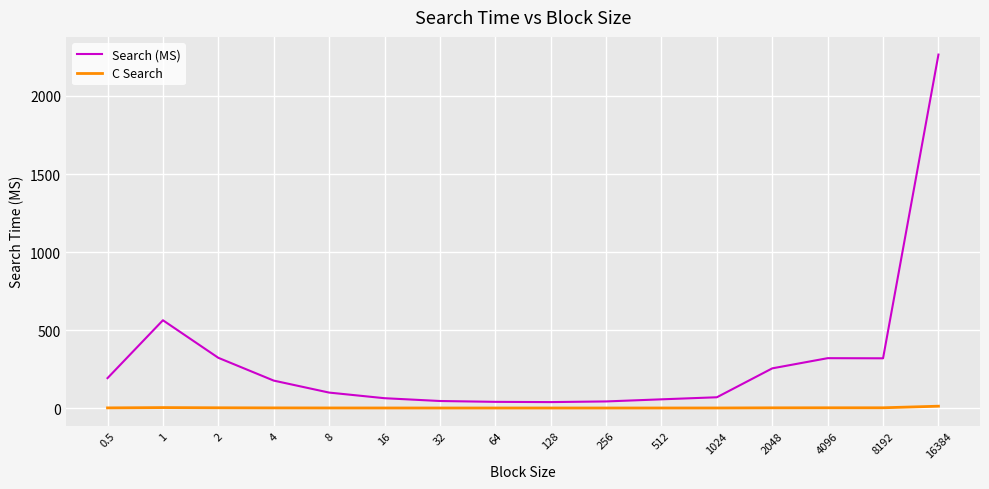

At 32, list the series in order from smallest to largest.

C Search, Search (MS)